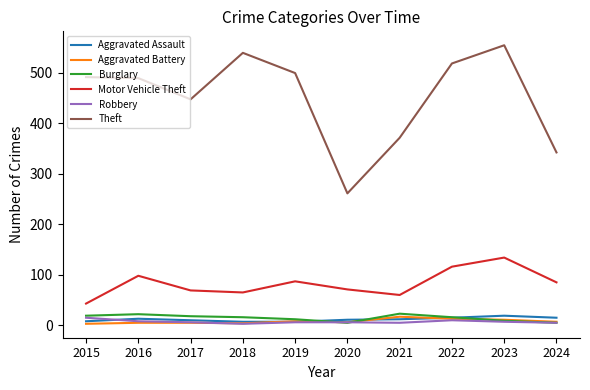

What is the difference between the second highest and second lowest values in the Theft series?

197